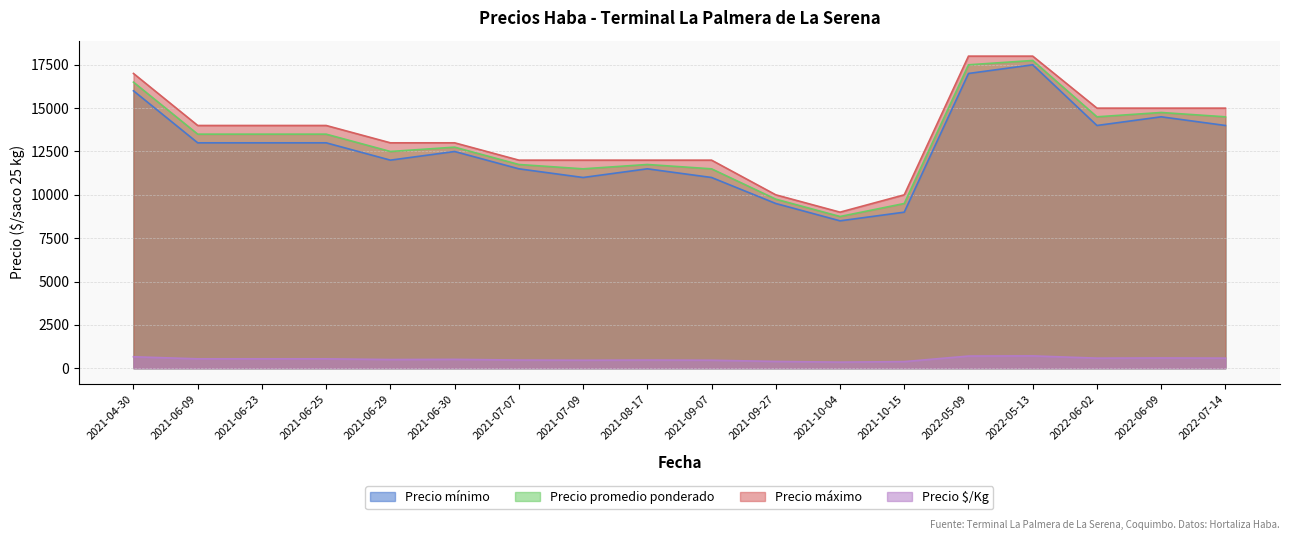

What is the value of the Precio $/Kg point at the 12th from the left?

350